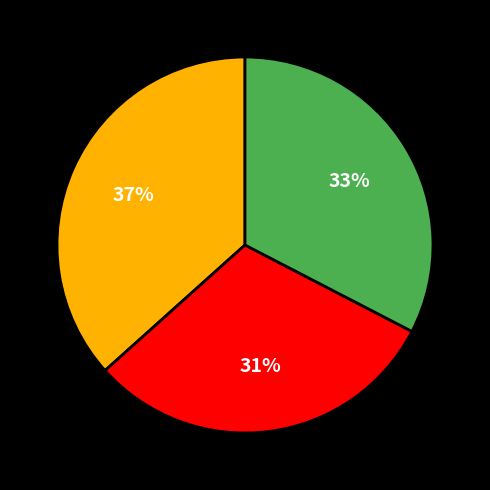

Is there any slice that represents more than half of the pie?

No